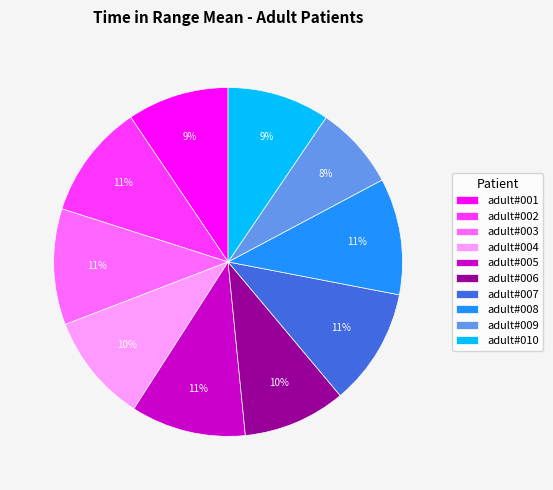

Count the number of slices in the pie.

10